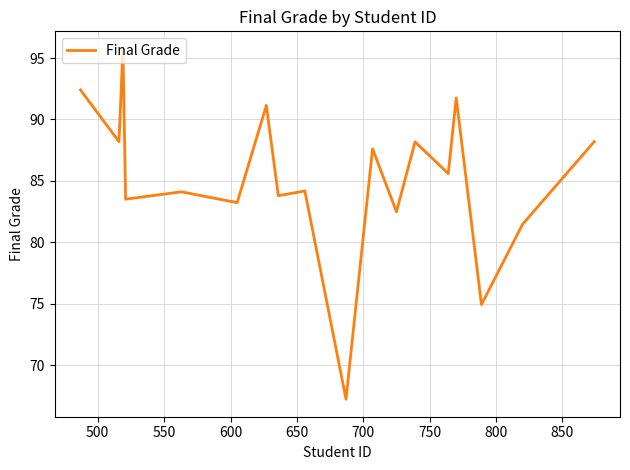

What is the difference between the maximum and minimum values?

28.5